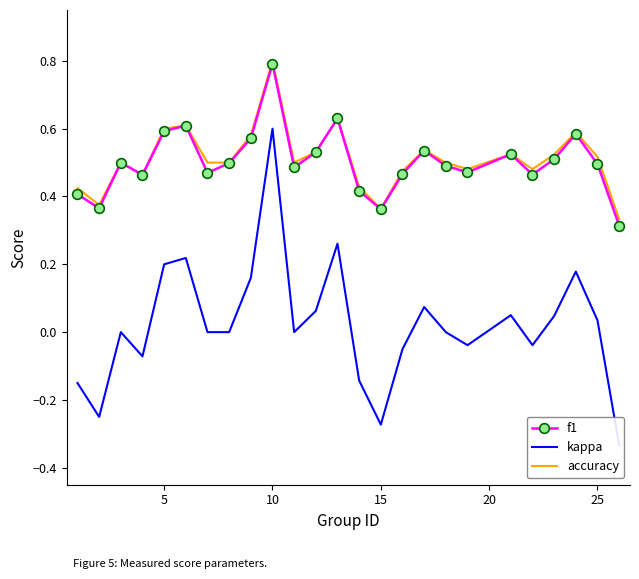

How many interior local valleys does the accuracy series have?

6